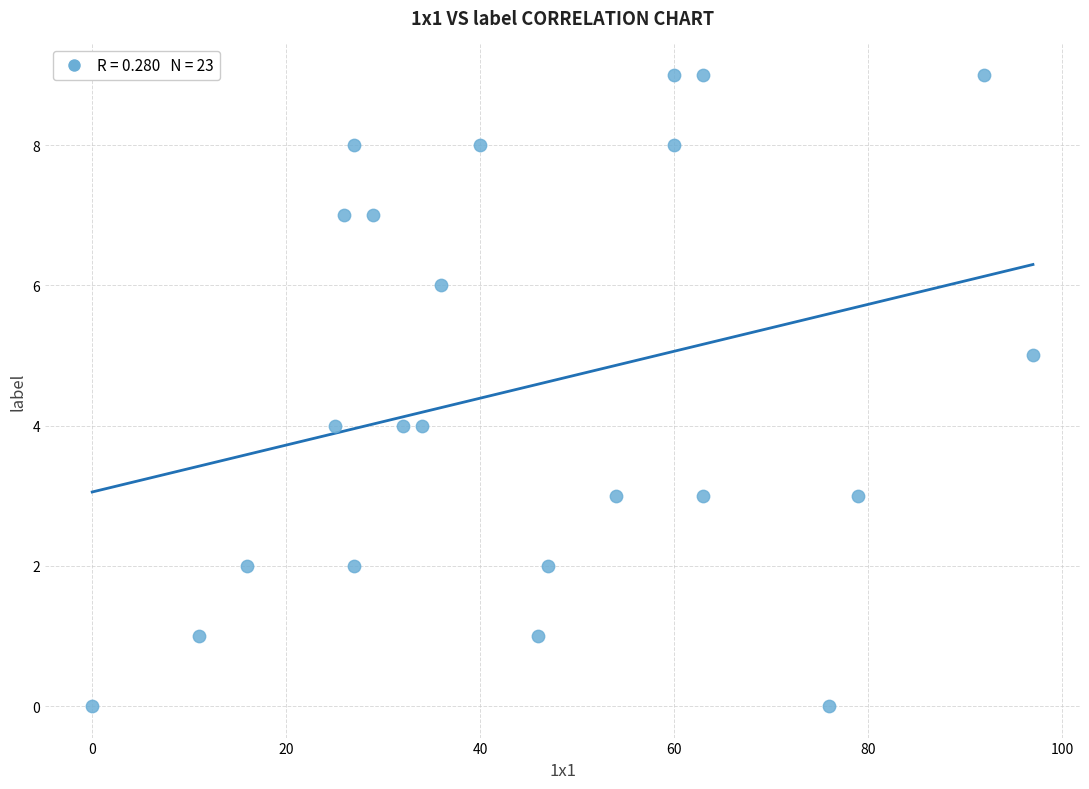

What is the range of Y values (max minus min)?

9